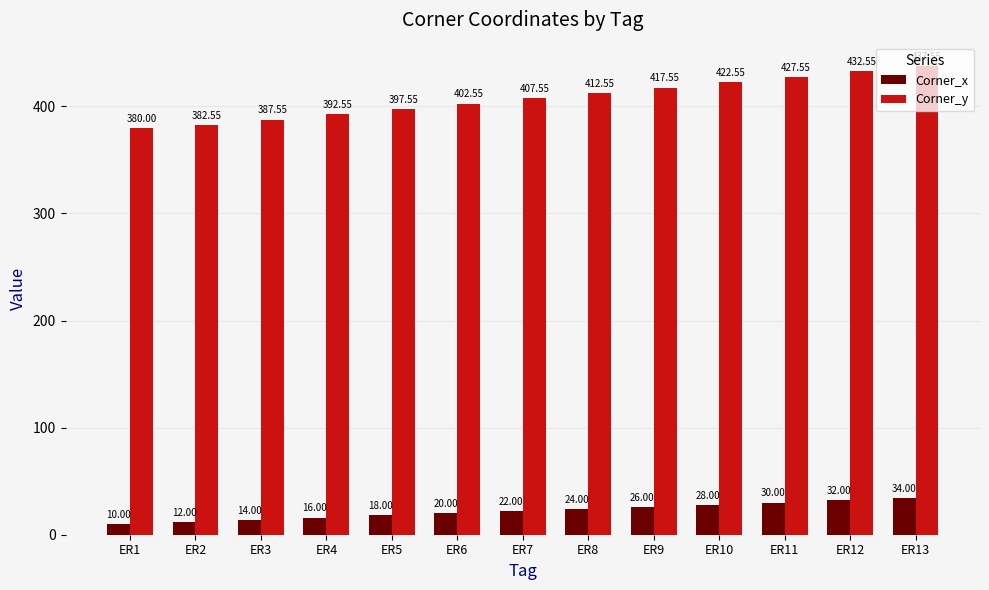

Reading left to right, extract all data points from this chart.

Corner_x: 10.0	12.0	14.0	16.0	18.0	20.0	22.0	24.0	26.0	28.0	30.0	32.0	34.0
Corner_y: 380.0	382.6	387.6	392.6	397.6	402.6	407.6	412.6	417.6	422.6	427.6	432.6	437.6